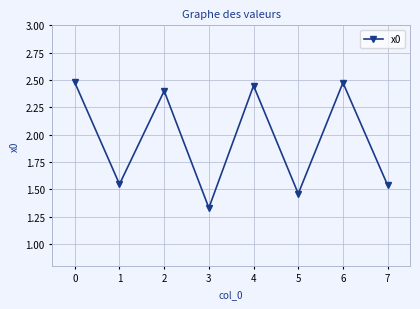

At which label is the value closest to 1?

3